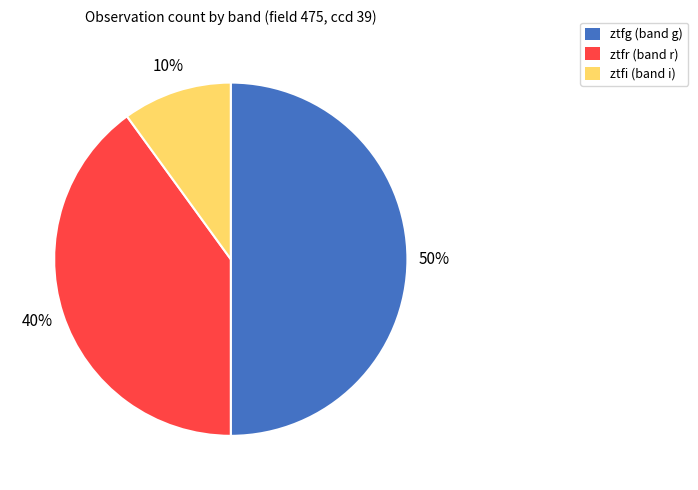

True or false: ztfg accounts for 50% of the total.

True